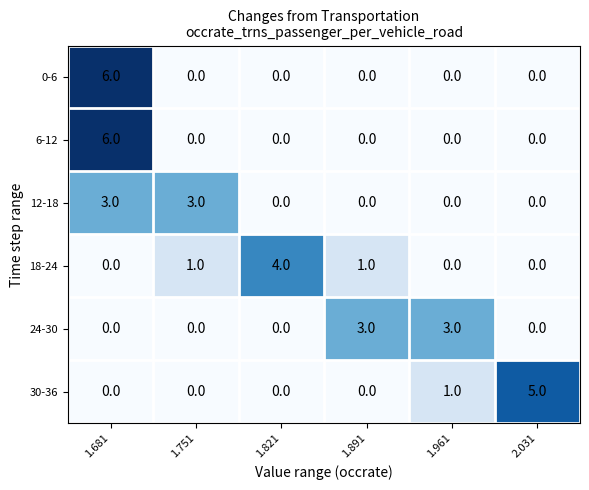

Count the 30-36 values in the range 0 to 1.

5